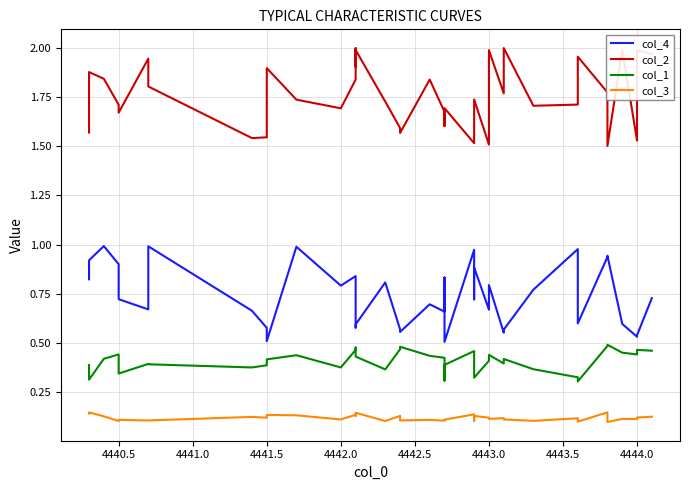

Which series has the largest total across all categories?

col_2